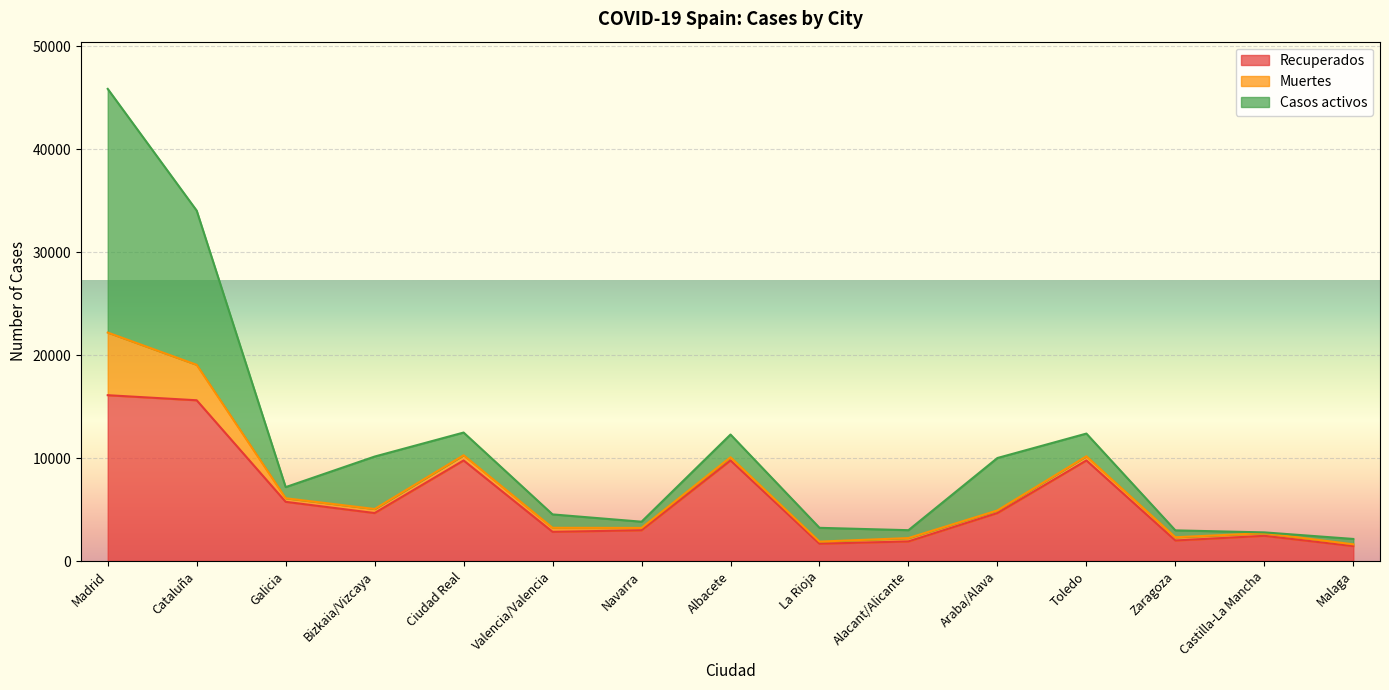

Does the chart display data point markers on the line(s)?

No